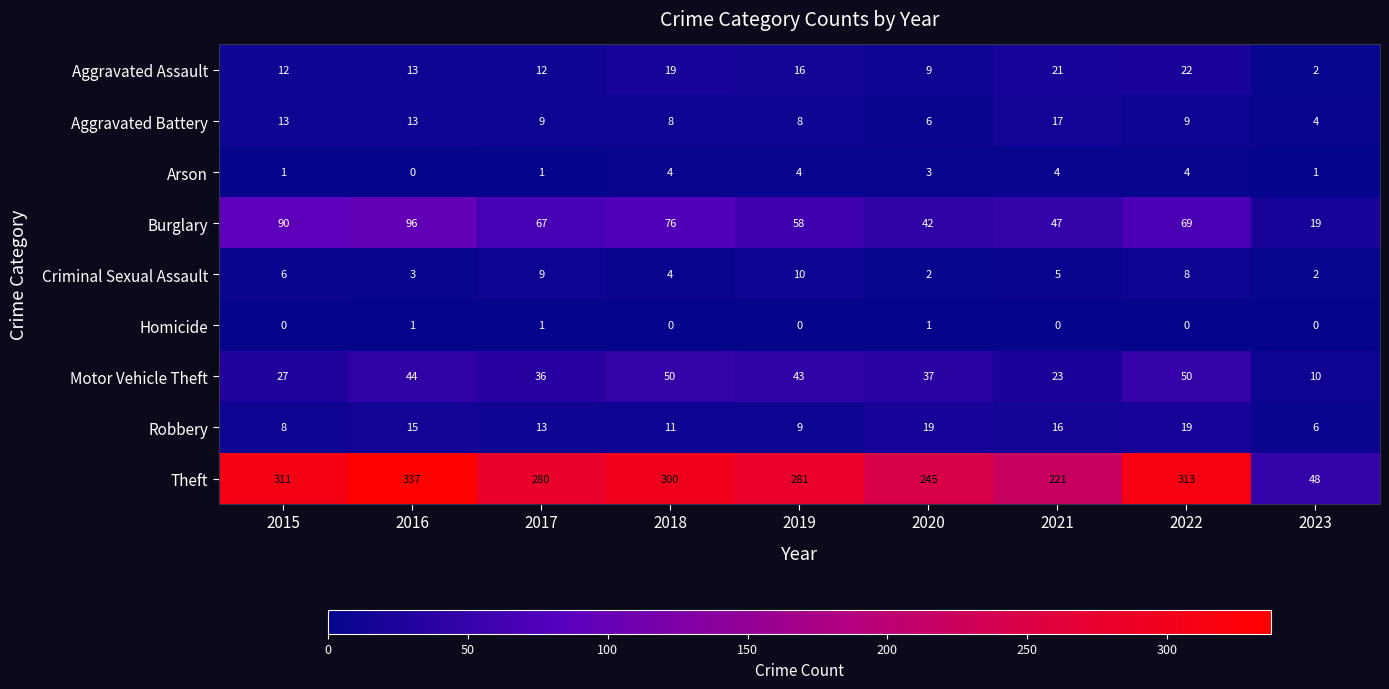

What is the difference between the highest and lowest values at 2015?

311